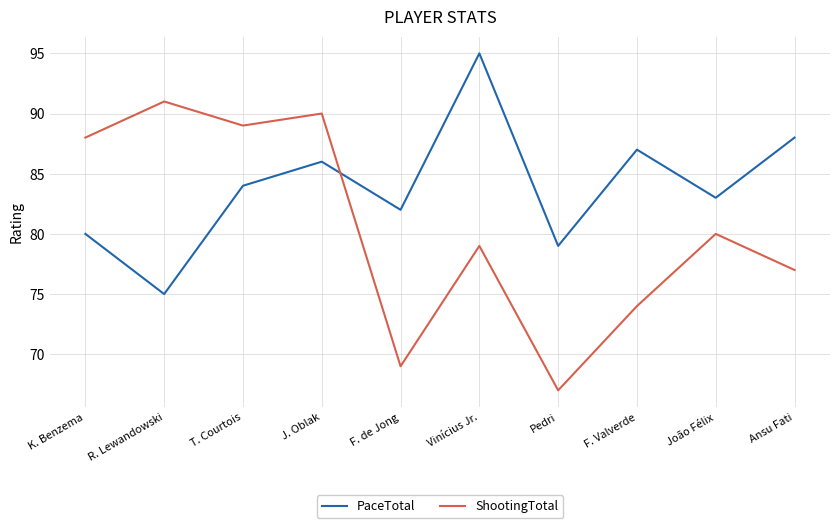

What is the difference between the ShootingTotal values at Pedri and Vinícius Jr.?

12